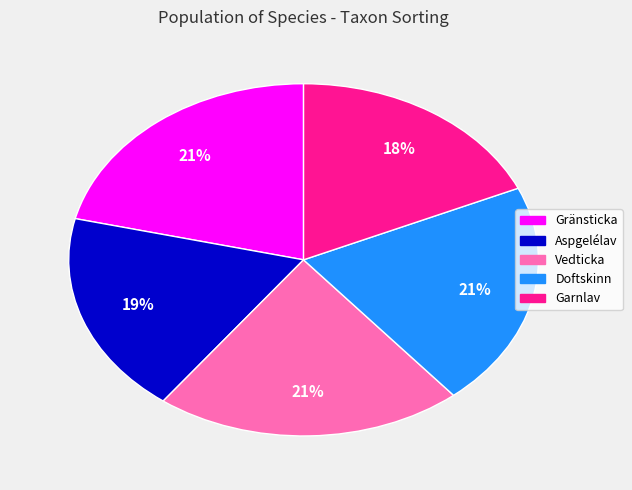

To the nearest percent, what is the average slice percentage?

20%